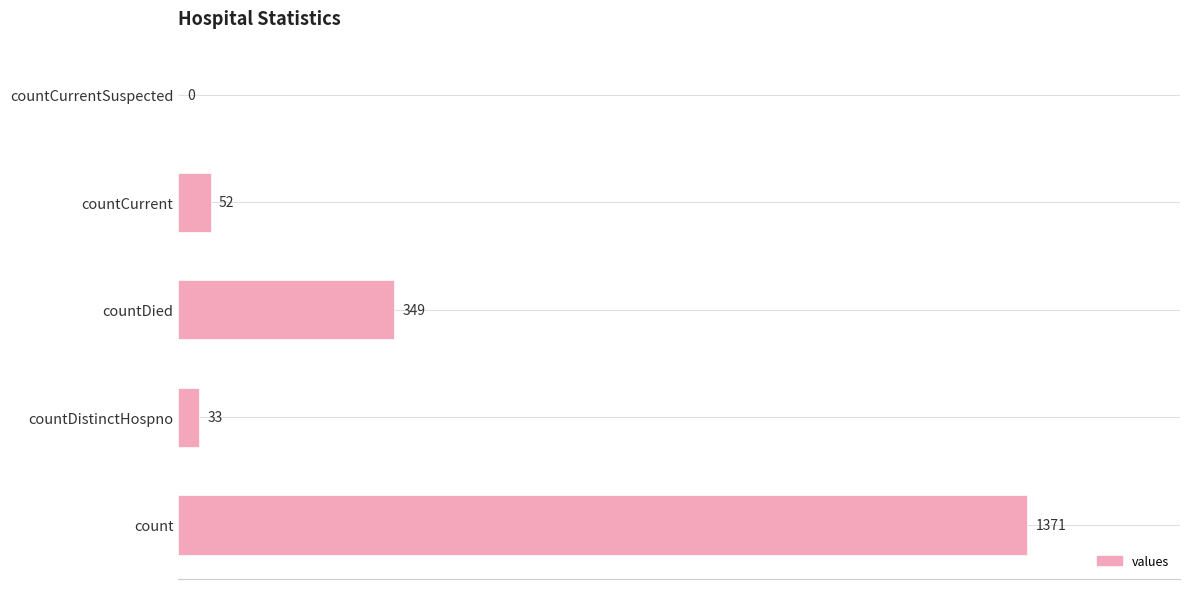

How many values are above zero?

4